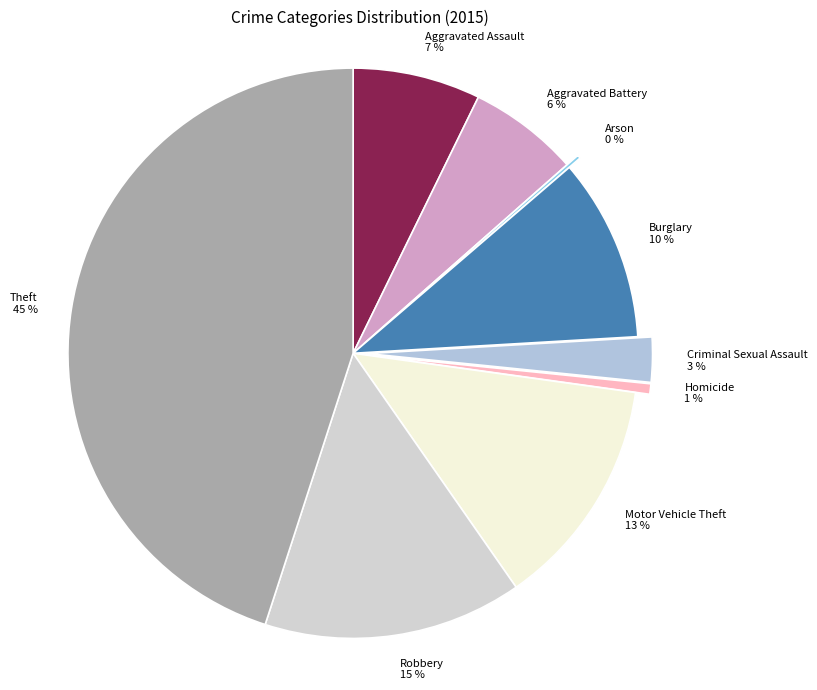

Does any single category account for the majority?

No